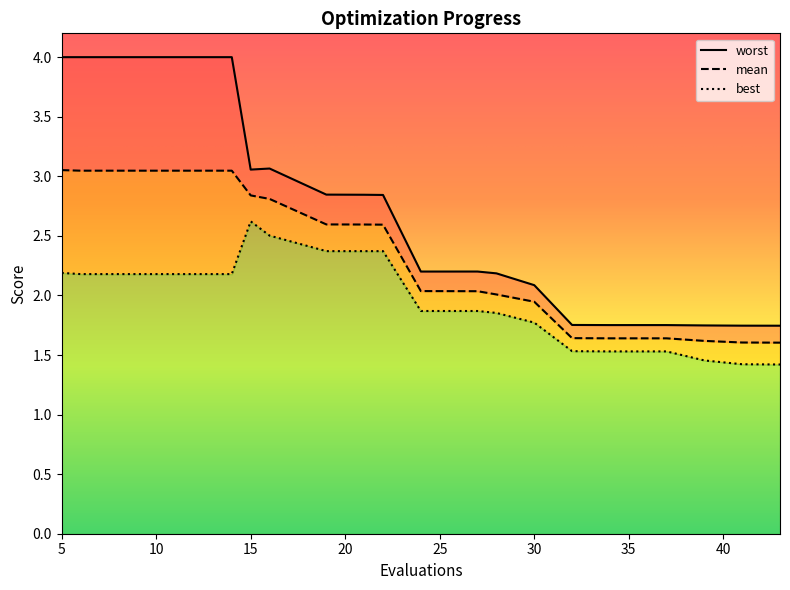

True or false: worst and mean cross at least once.

False